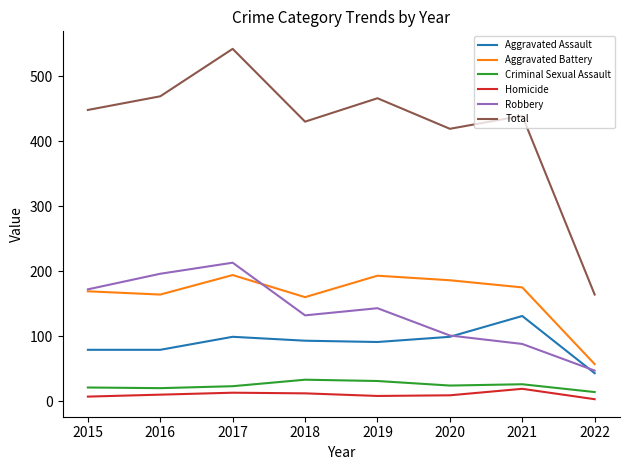

True or false: Homicide and Aggravated Battery intersect in this chart.

False